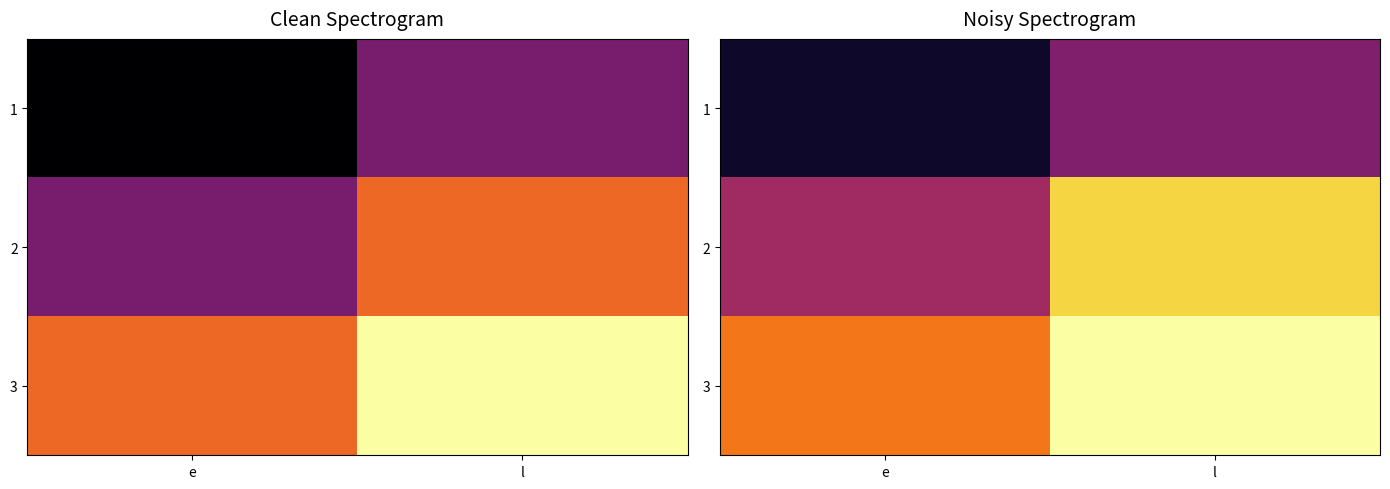

What is the approximate value of 2 at l?

40.3